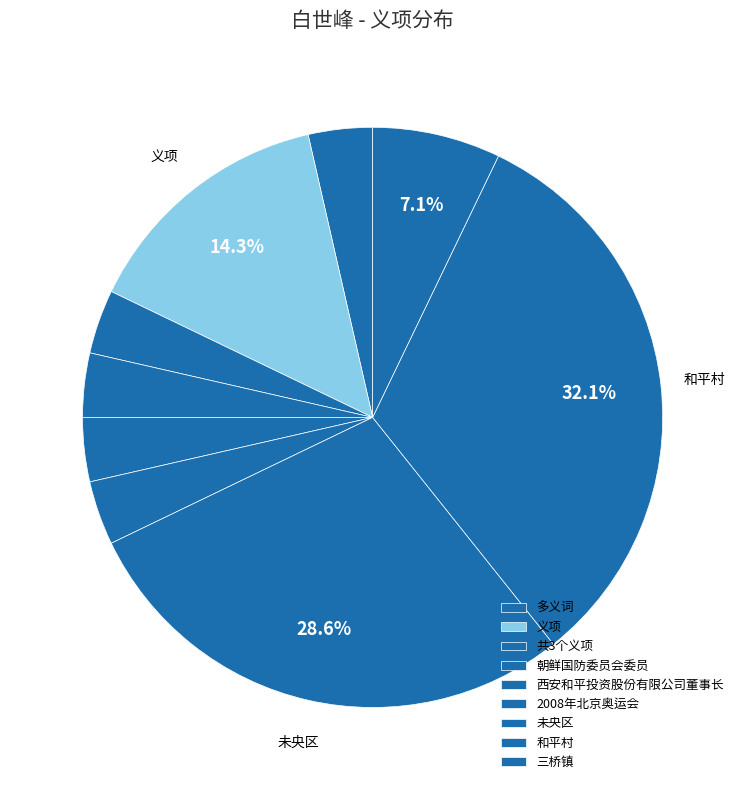

How many segments does this pie chart have?

9